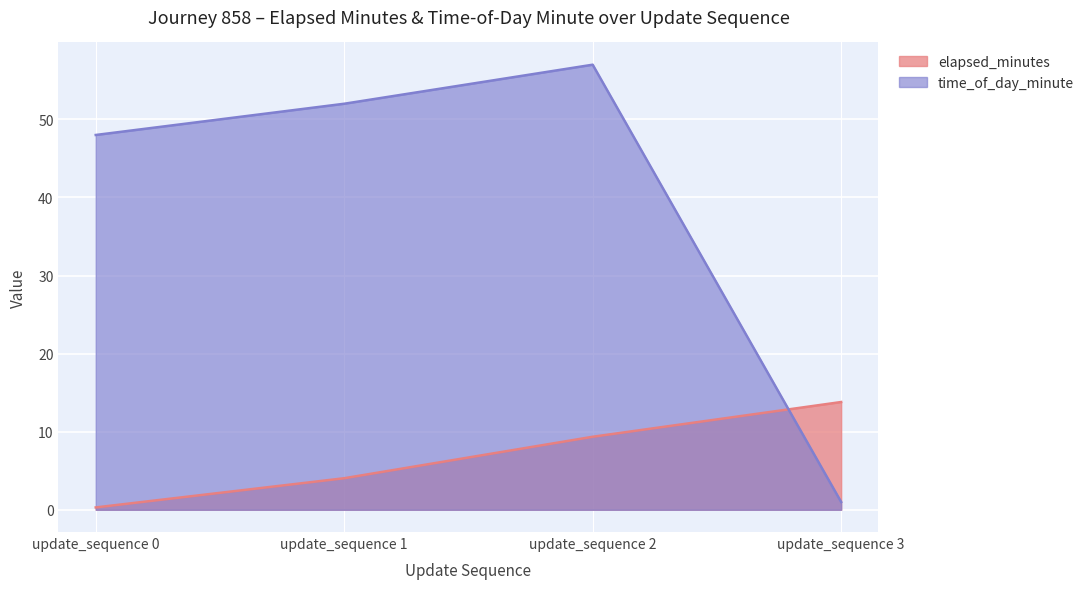

How many data points in time_of_day_minute are above 52?

1